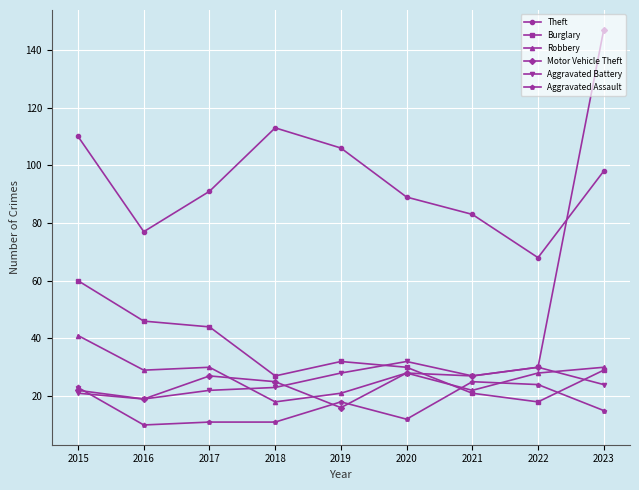

True or false: Theft has more than 1 points higher than both neighbors.

False